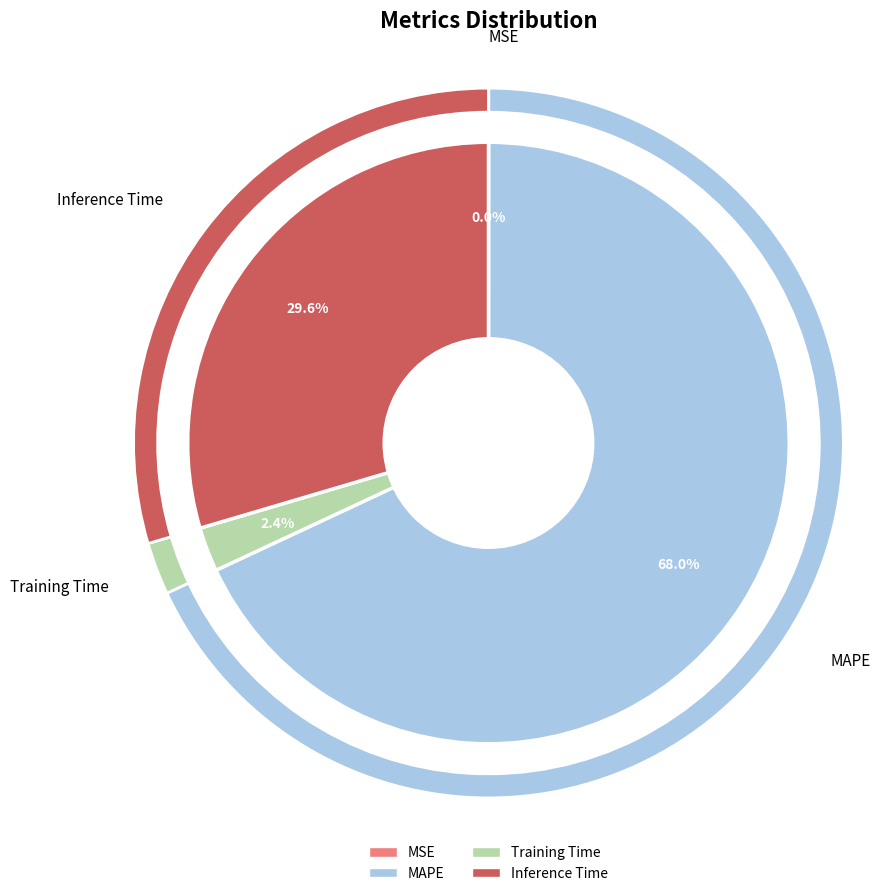

How many slices are in this pie chart?

4